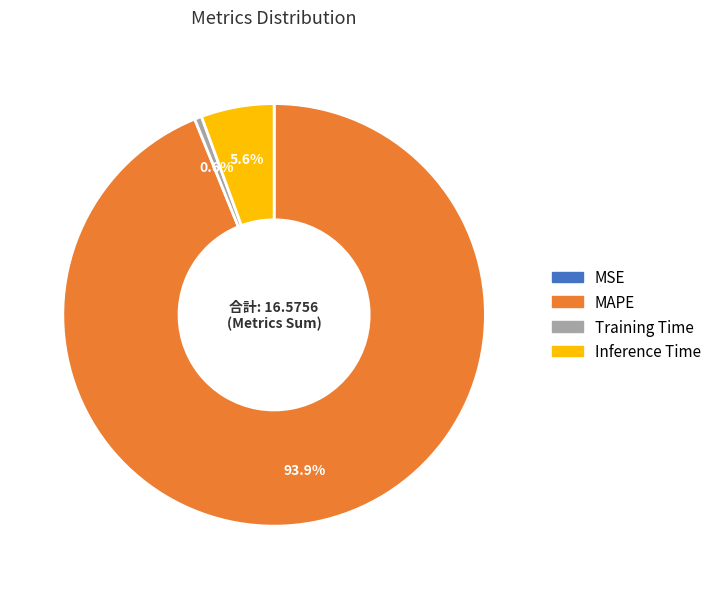

Which has a higher value, Training Time or Inference Time?

Inference Time